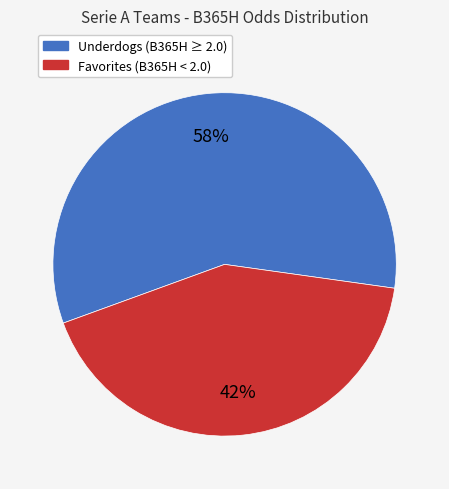

Is the sum of Underdogs (B365H ≥ 2.0) and Favorites (B365H < 2.0) greater than half?

Yes